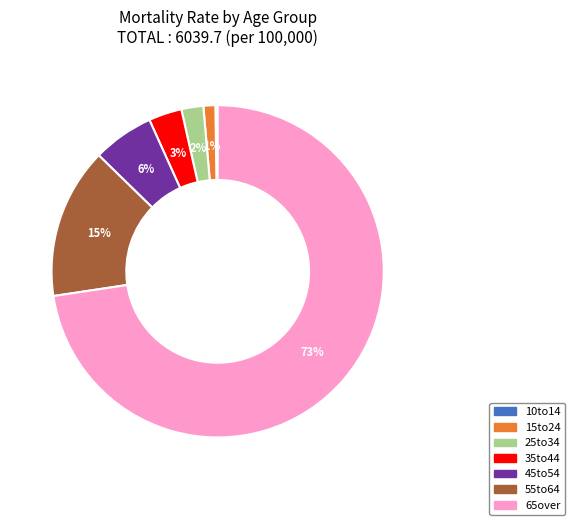

To the nearest percent, what is the average slice percentage?

14%